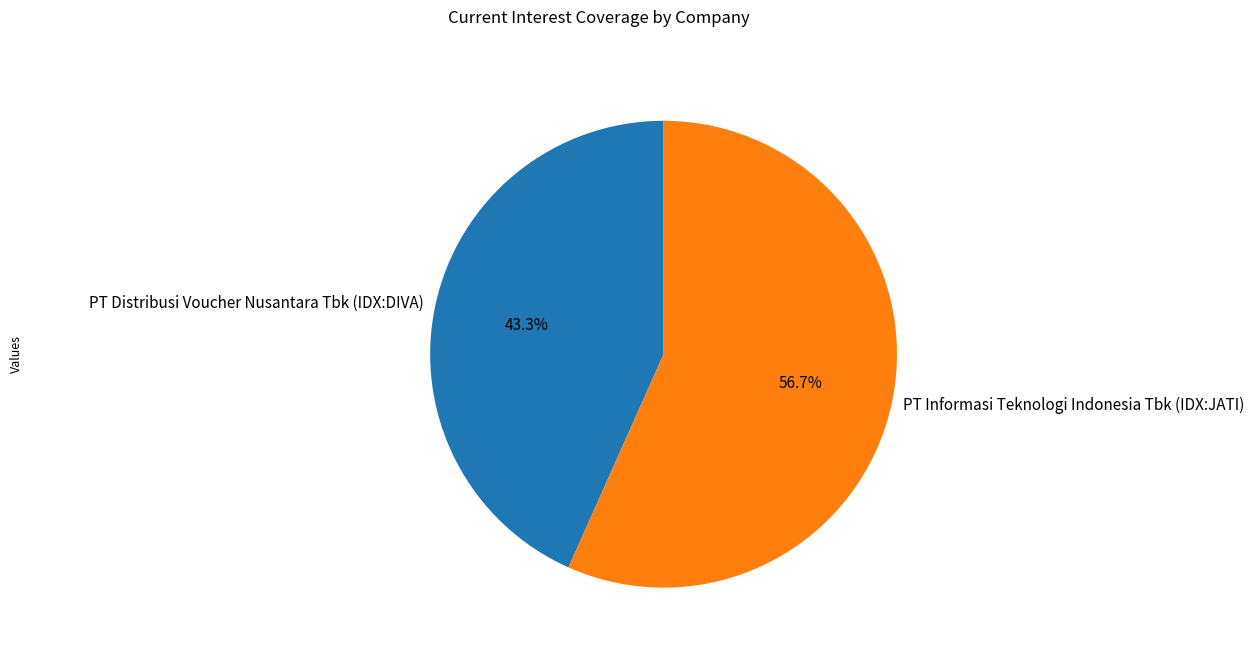

How many segments does this pie chart have?

2